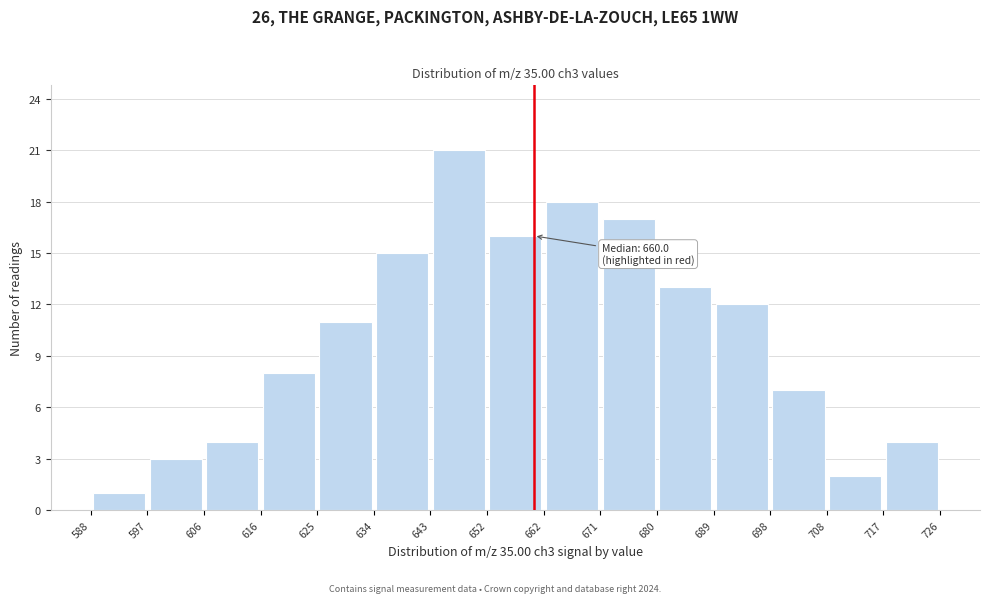

Which range on the x-axis has the tallest bar?

643 to 652